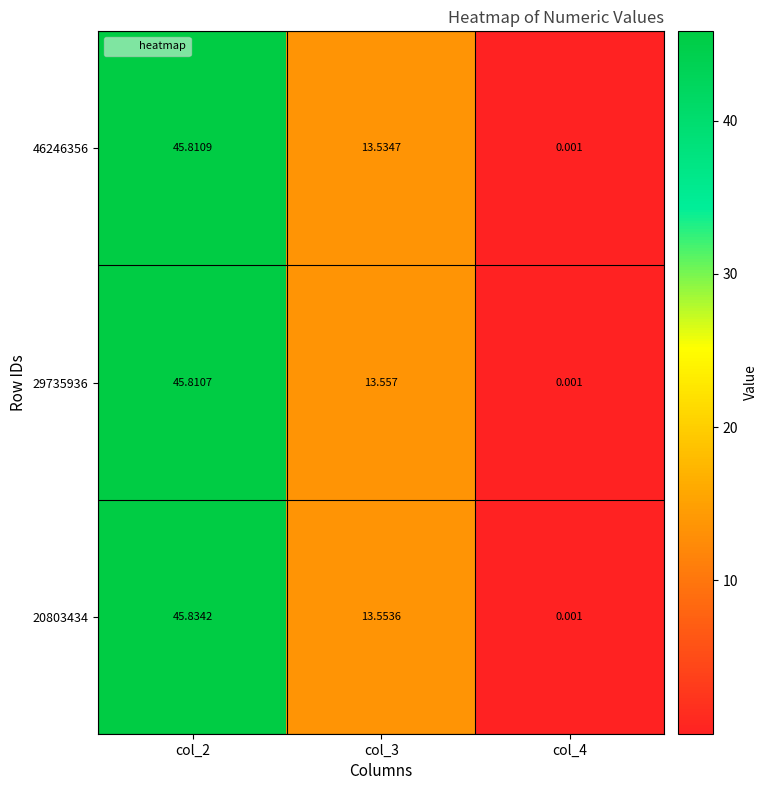

Which series has the widest spread of values?

20803434